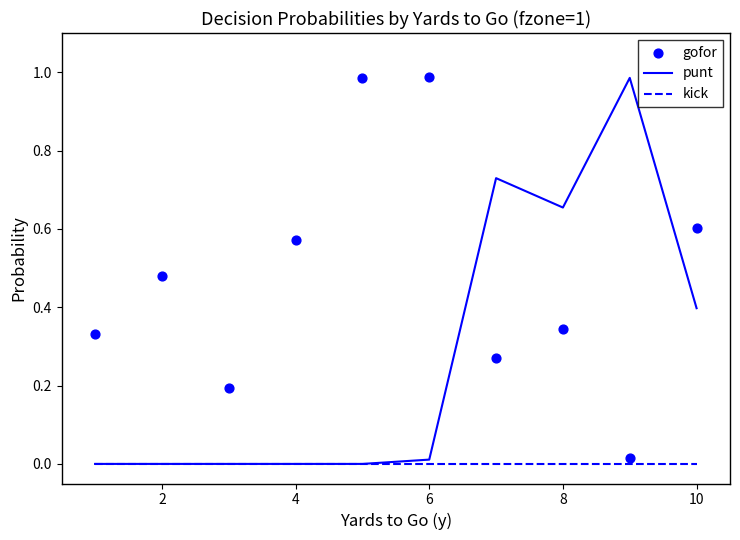

The value of kick at 8 is 0.0. True or false?

True